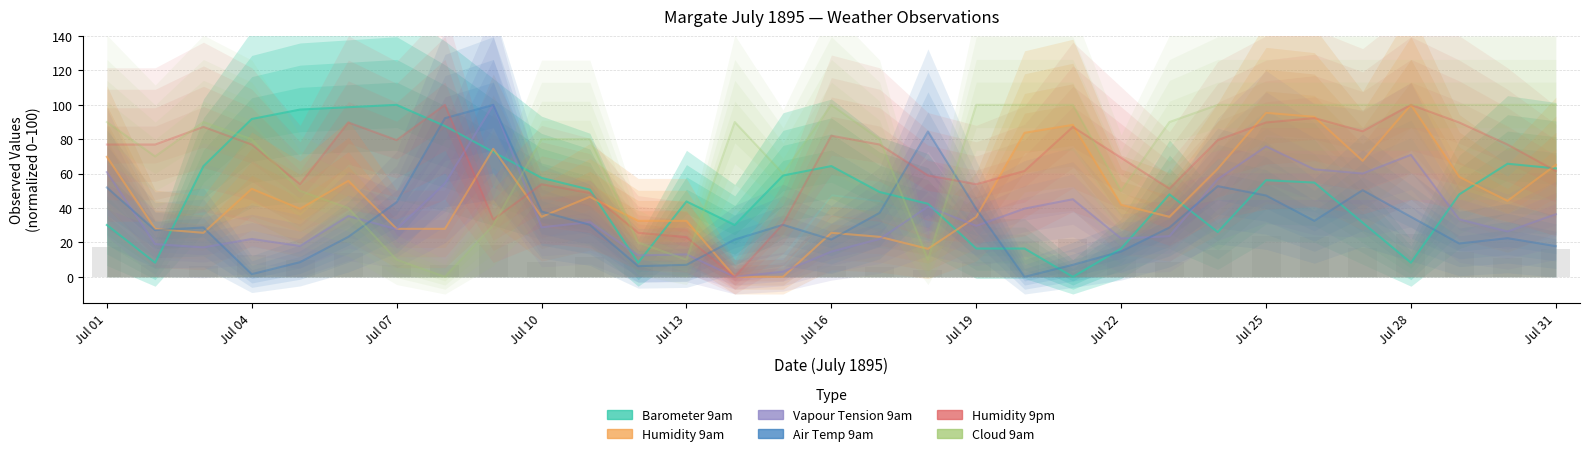

At which label does Air Temp 9am first exceed 28?

Jul 01